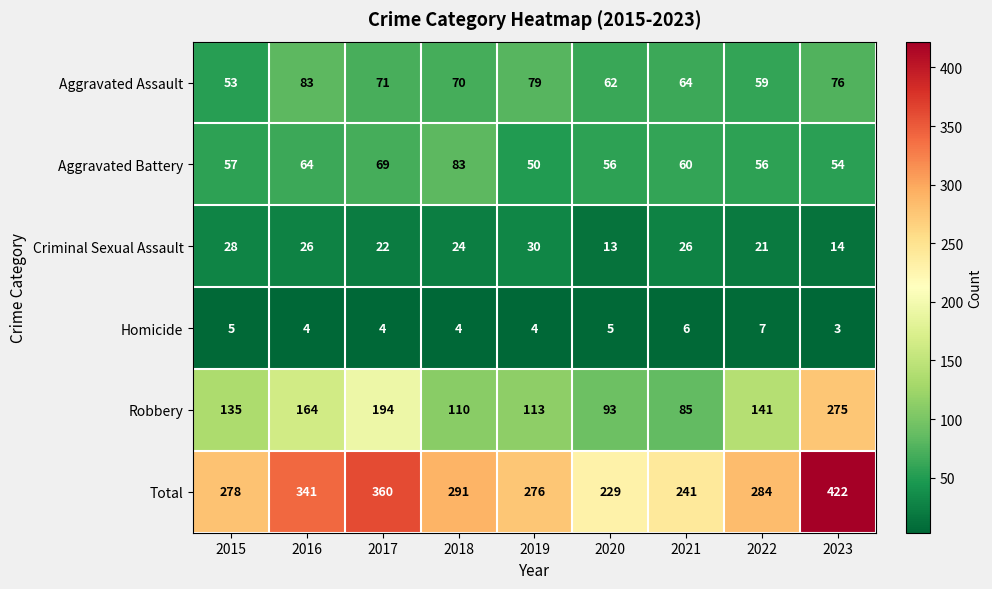

At which category is the sum across all series the highest?

2023